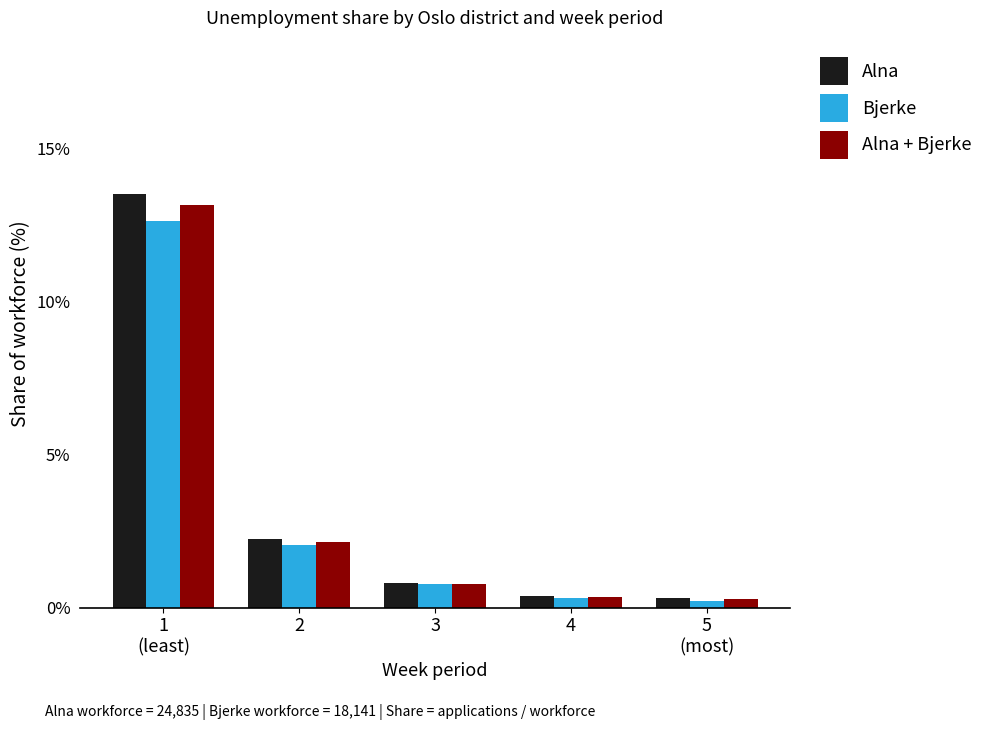

What is the smallest value displayed?

0.2